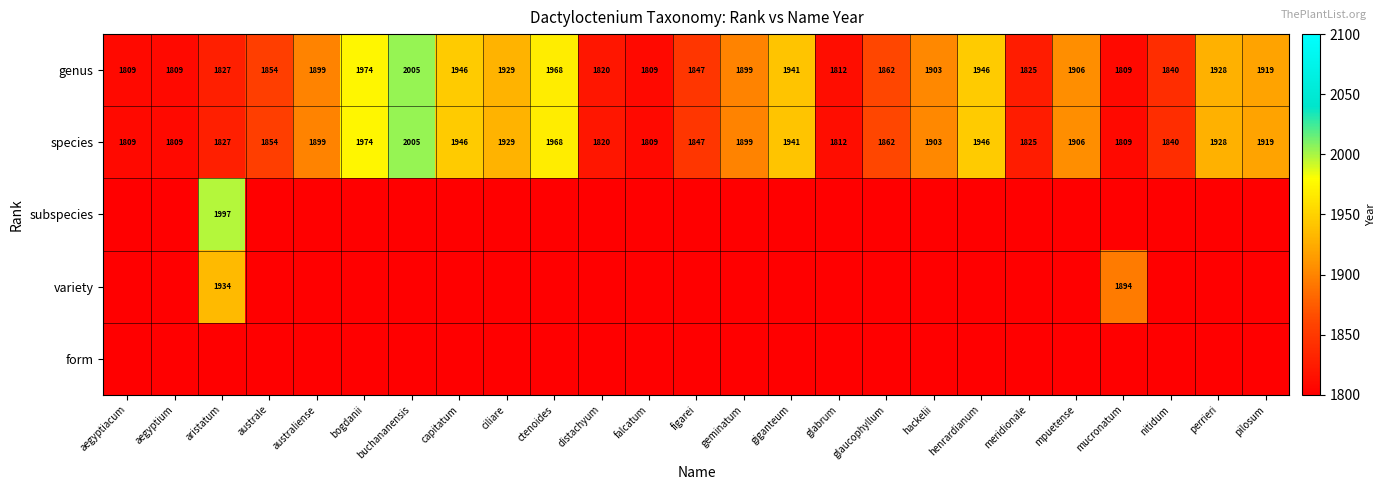

What is the sum of all species values?

47086